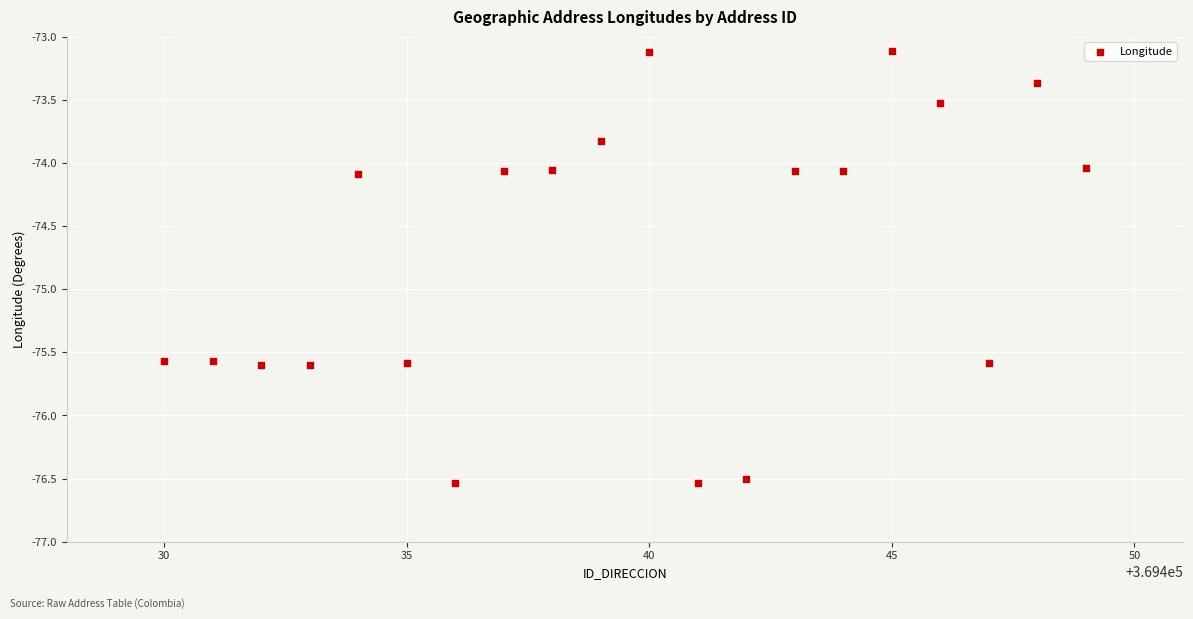

What is the range of X values (max minus min)?

19.0